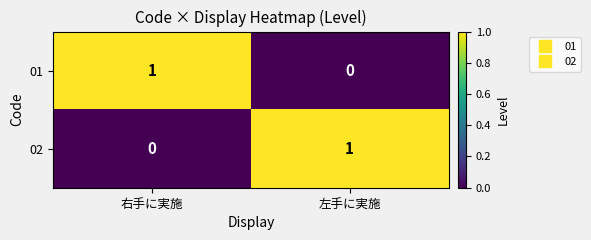

True or false: 01 has a value of 1 at 左手に実施.

False